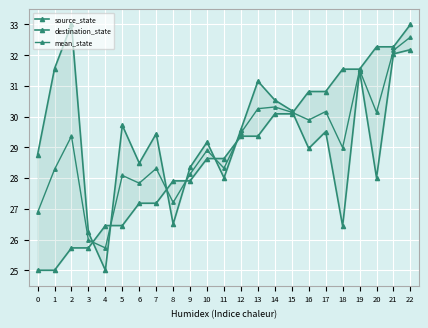

How many interior local peaks does the destination_state series have?

7